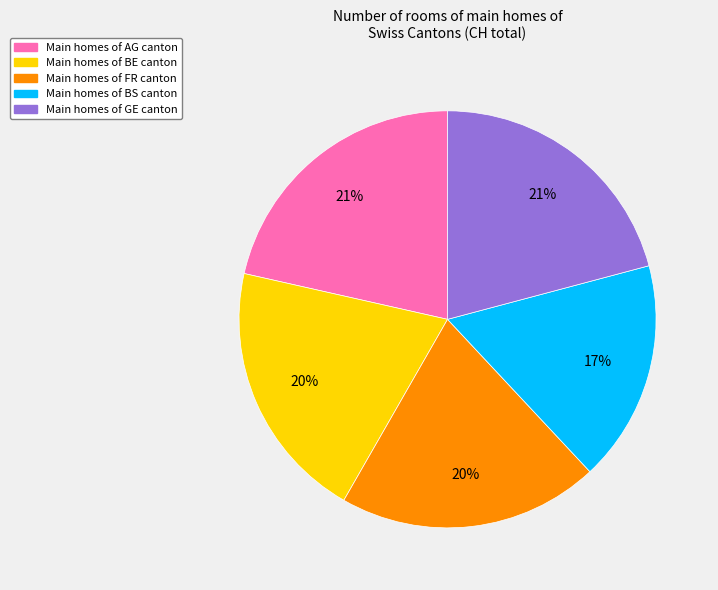

Is there any slice that represents more than half of the pie?

No